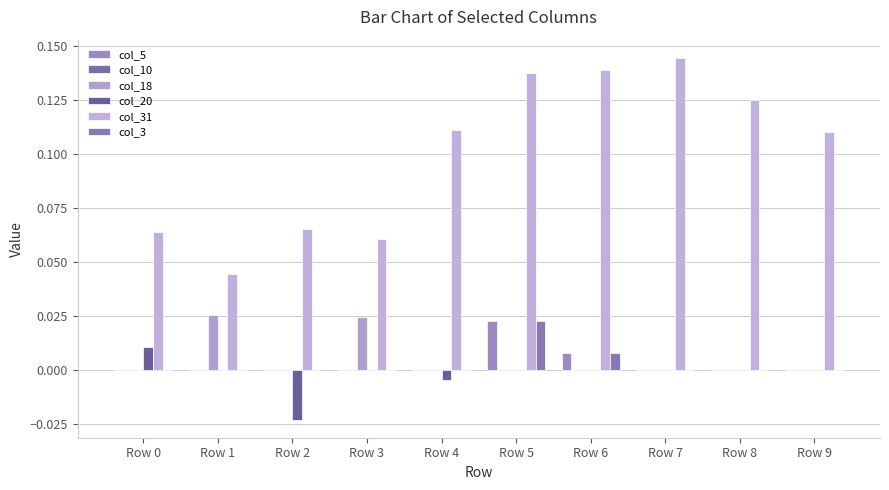

The value of col_18 at Row 2 is -0.0. True or false?

False